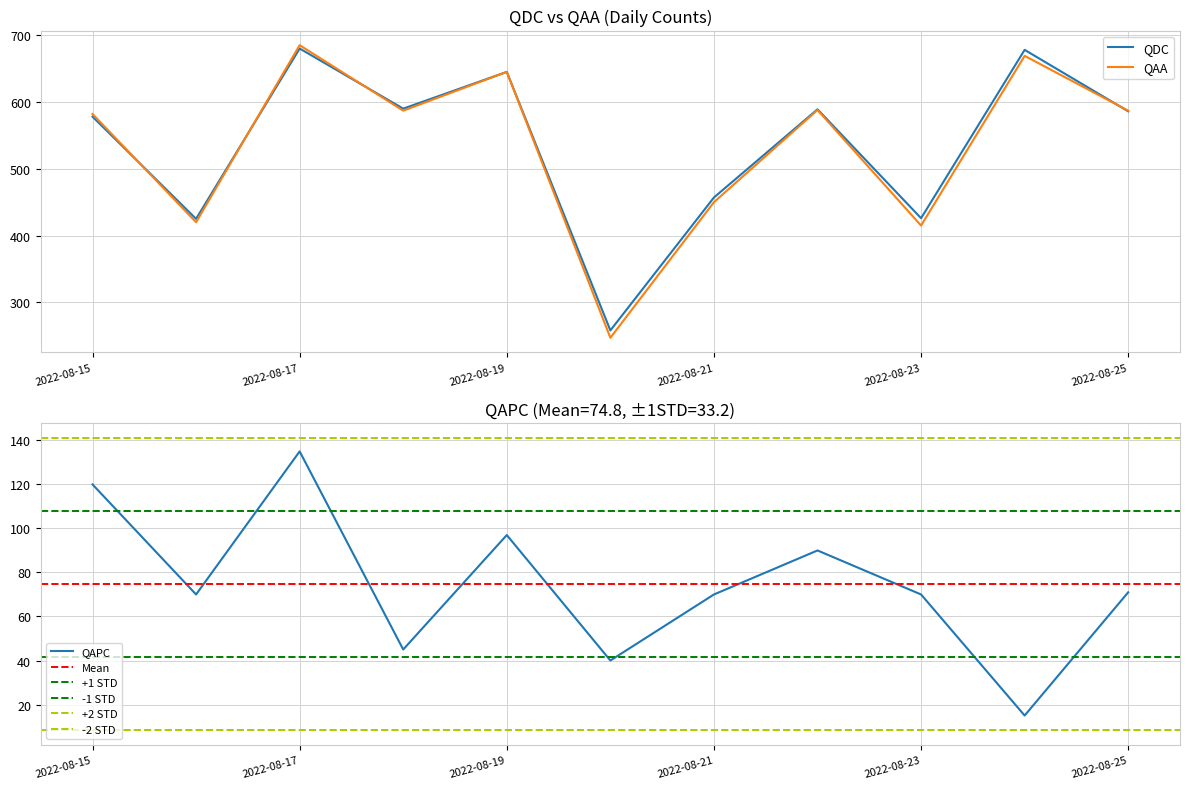

True or false: QAPC has a value of 70 at 2022-08-23.

True